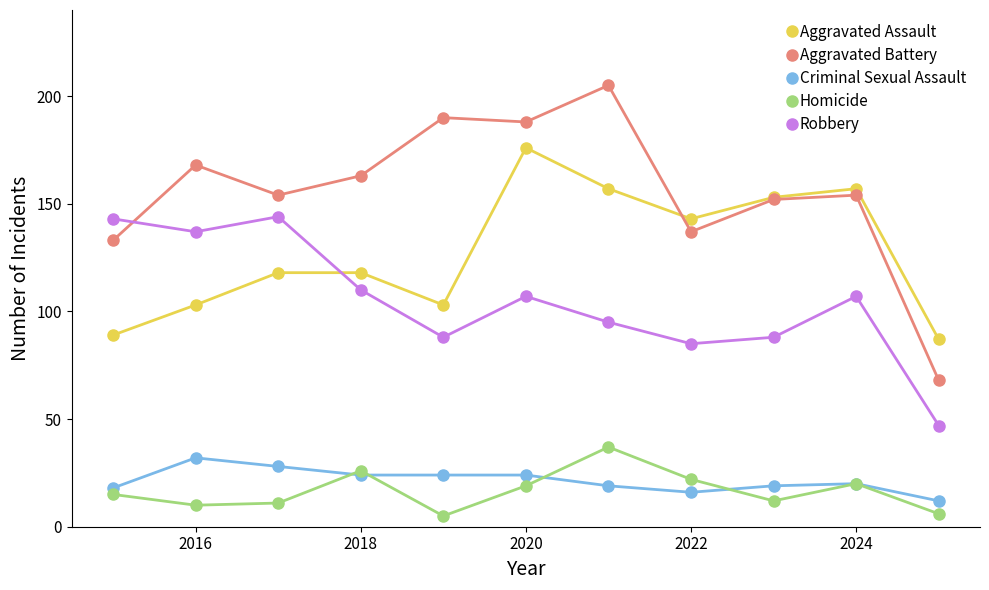

True or false: Robbery and Homicide cross at least once.

False